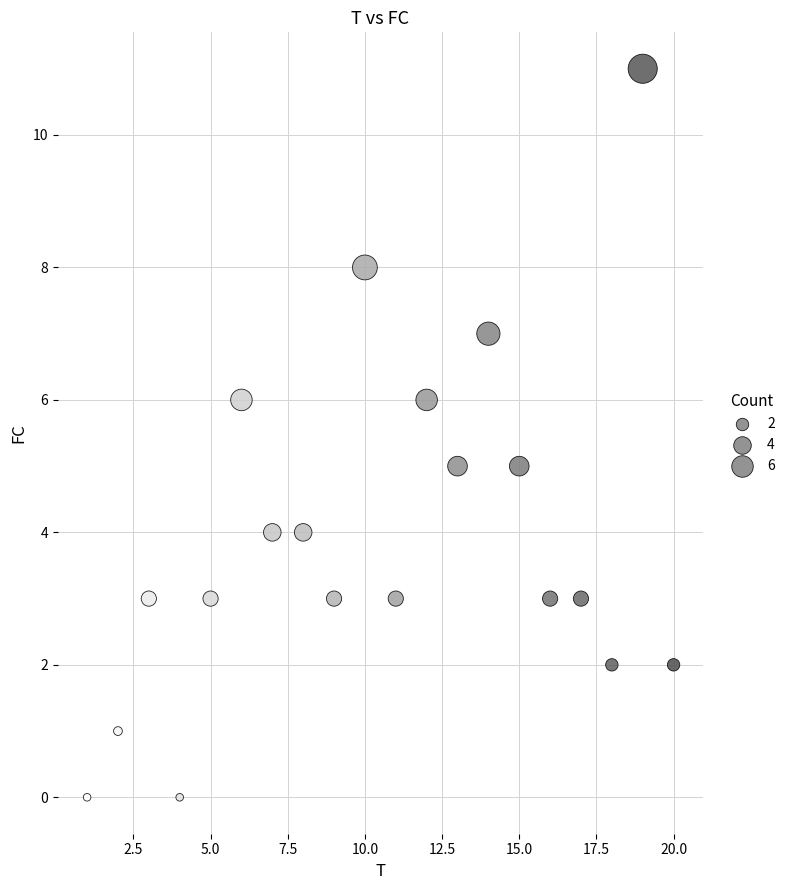

What is the range of X values (max minus min)?

19